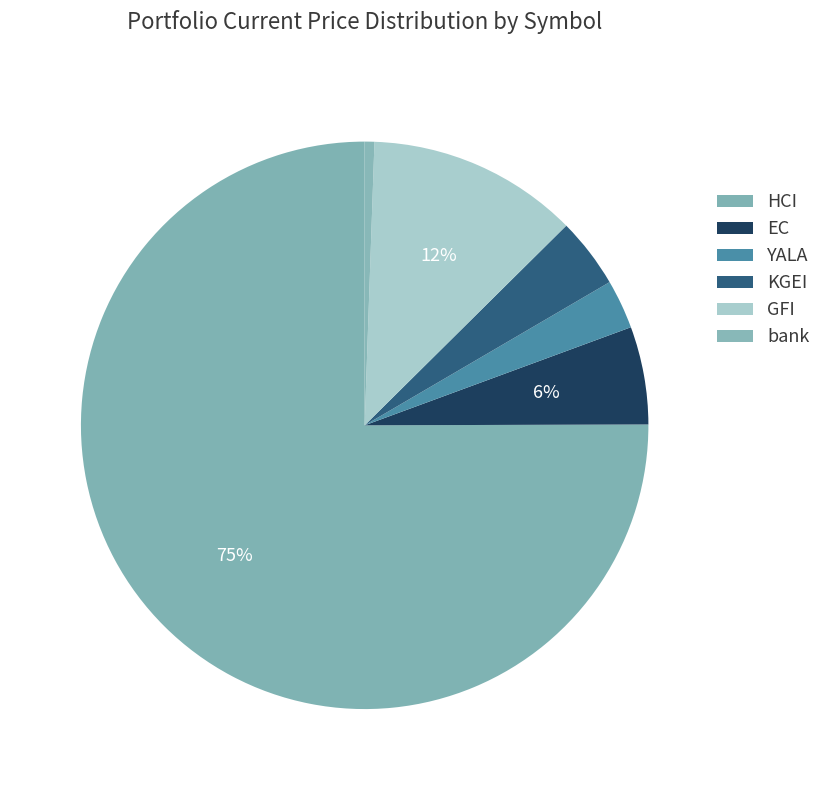

Does HCI represent more than half of the total?

Yes